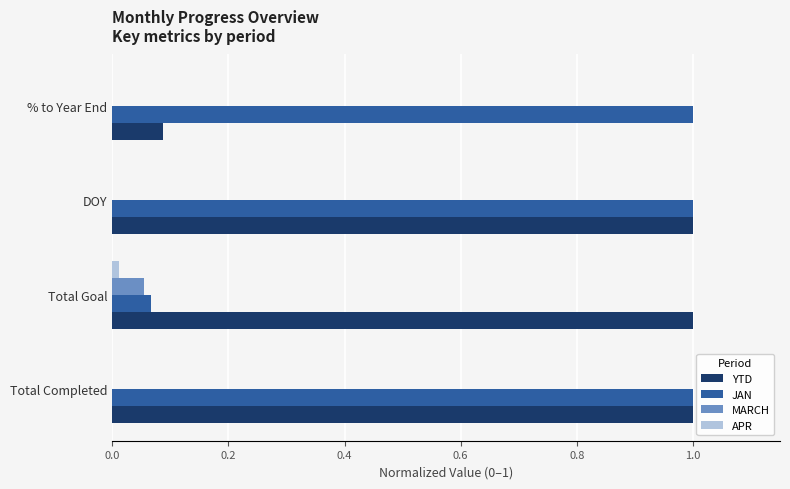

The JAN series shows 0.3 at DOY. True or false?

False